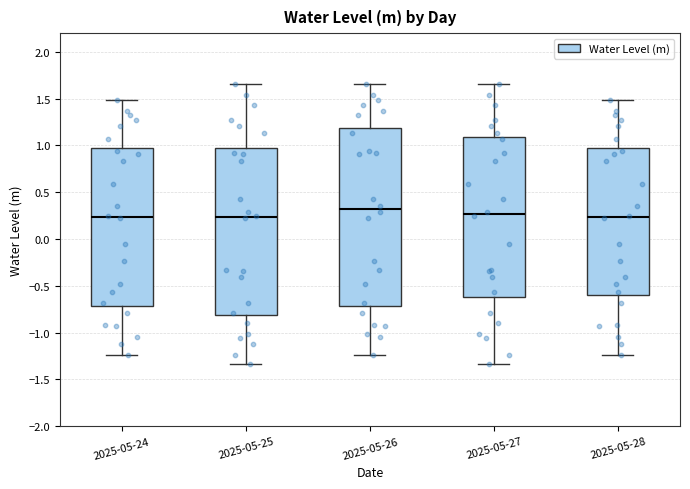

Which box is the tallest, from its lower edge to its upper edge?

2025-05-26